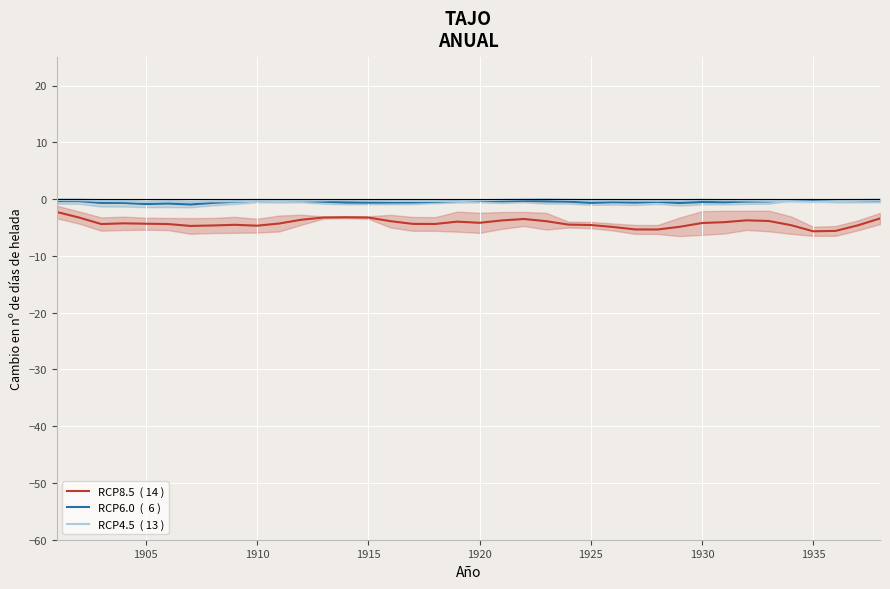

Is it true that RCP6.0  (  6 ) equals -0.1 at 22?

False